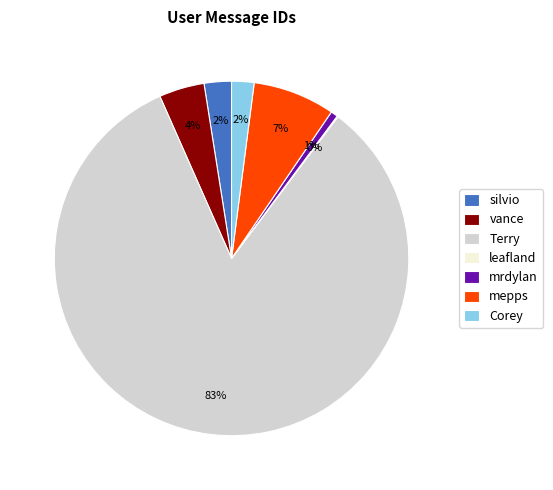

Is it true that Terry is 93% of the pie?

False